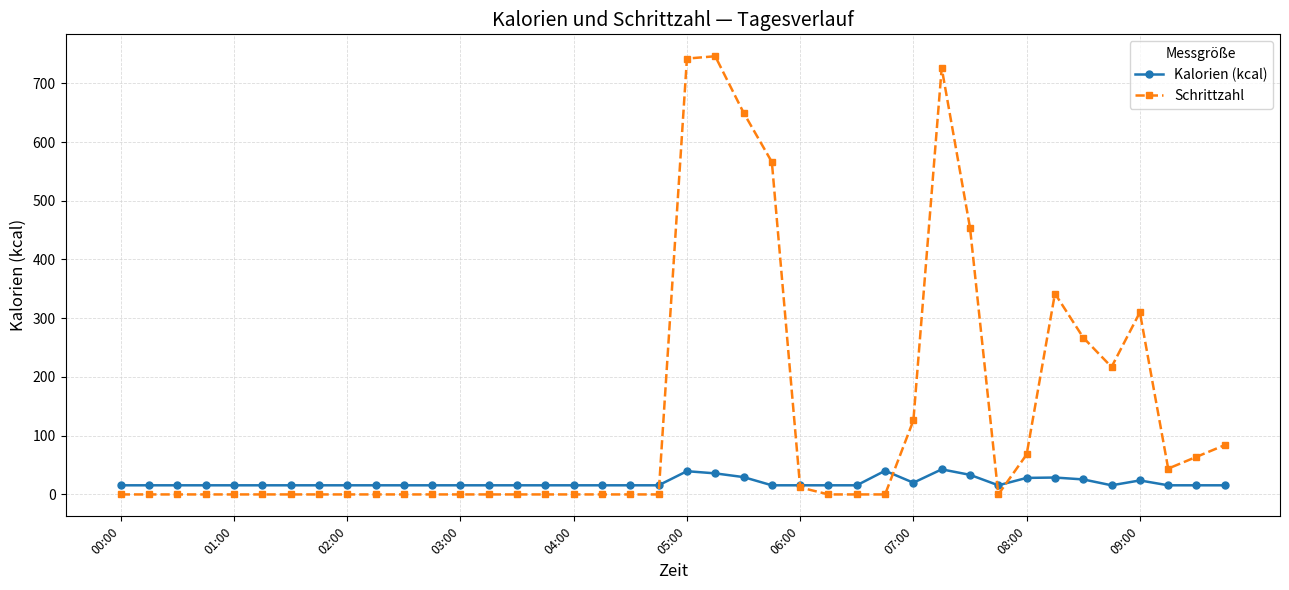

What is the value of the Kalorien (kcal) point at the 7th from the left?

15.6